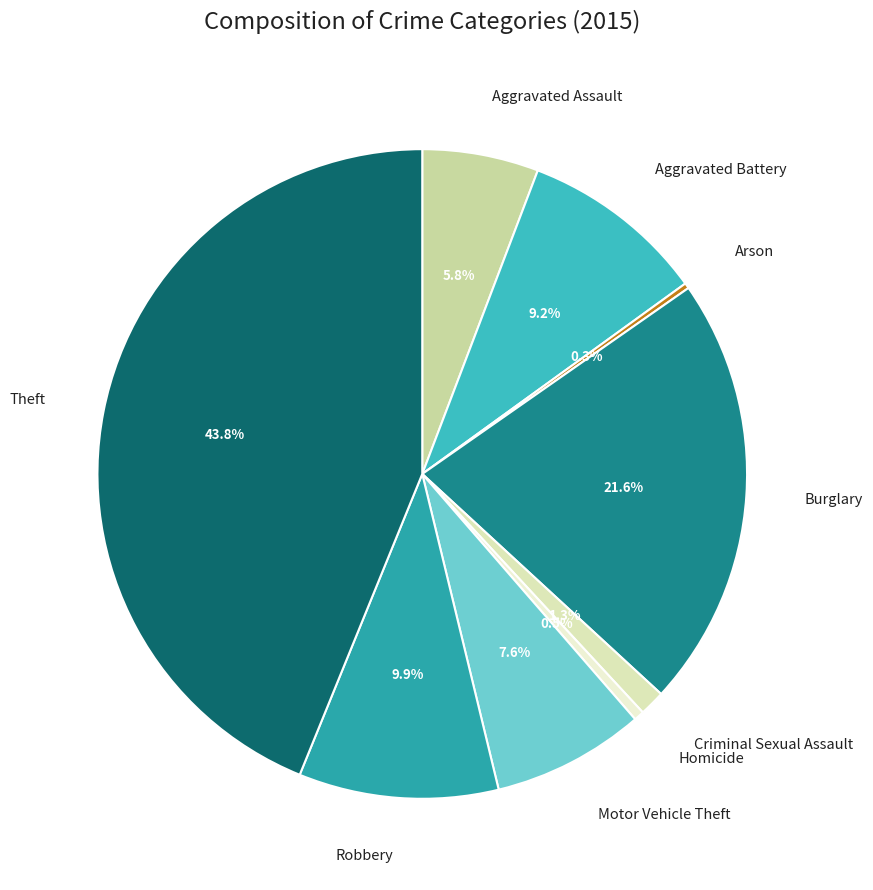

How many segments does this pie chart have?

9